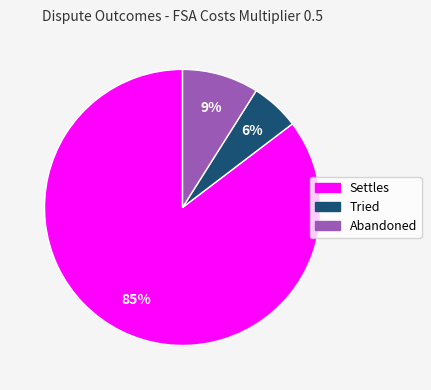

To the nearest percent, what is the combined percentage of Settles and Tried?

91%